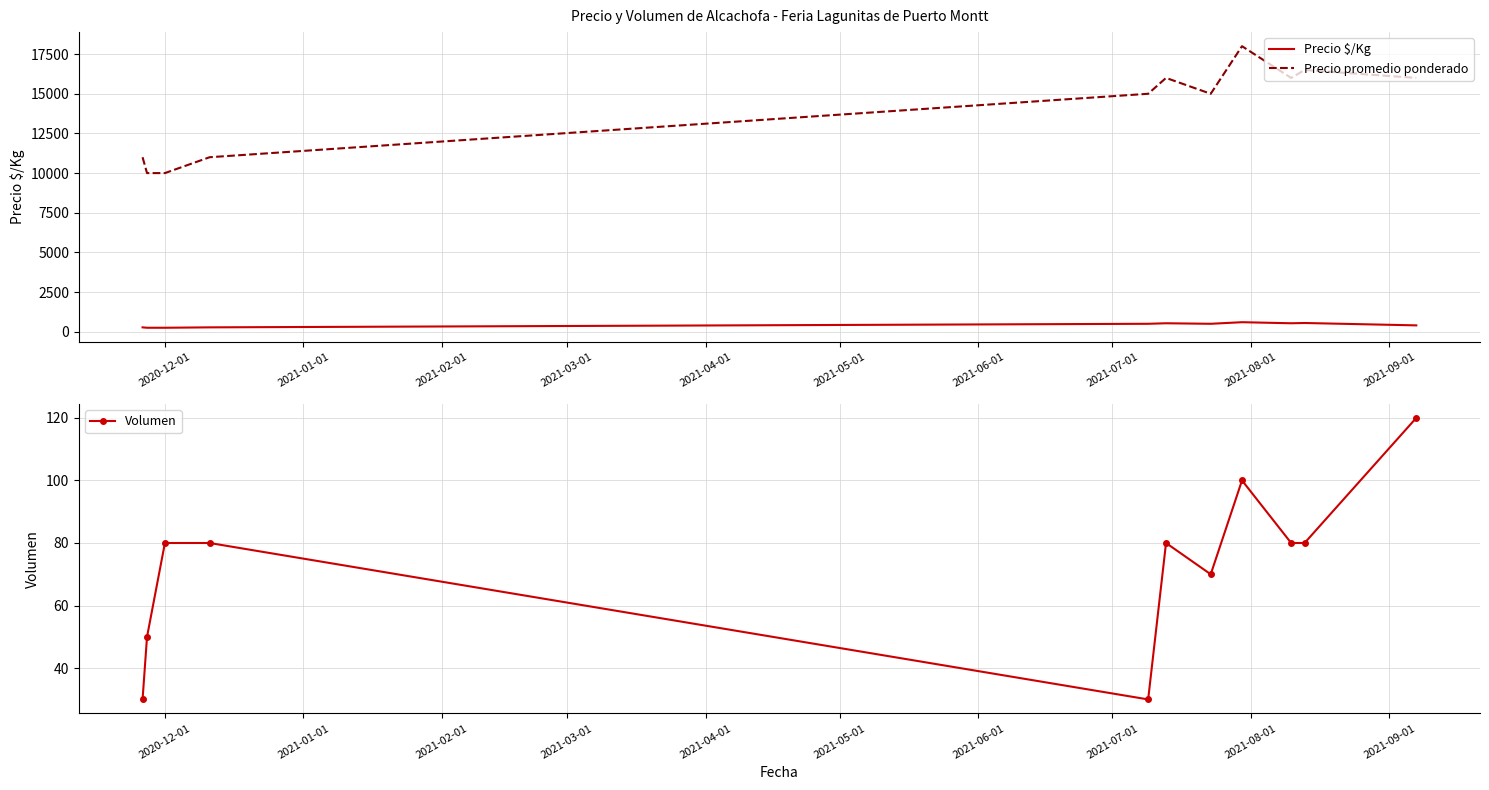

Does the chart have visible grid lines?

Yes